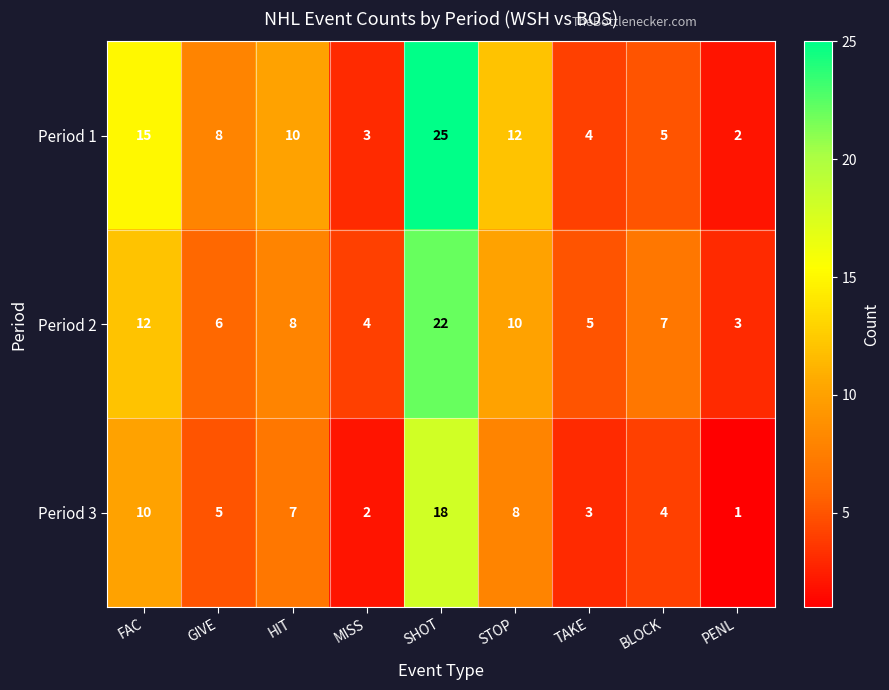

What is the sum of the Period 2 values at HIT and BLOCK?

15